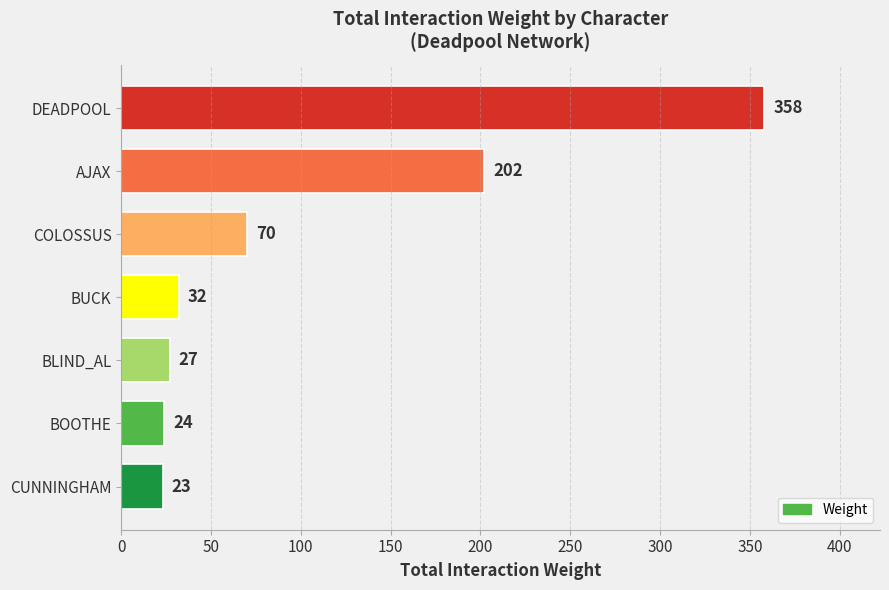

What is the approximate value at COLOSSUS?

70